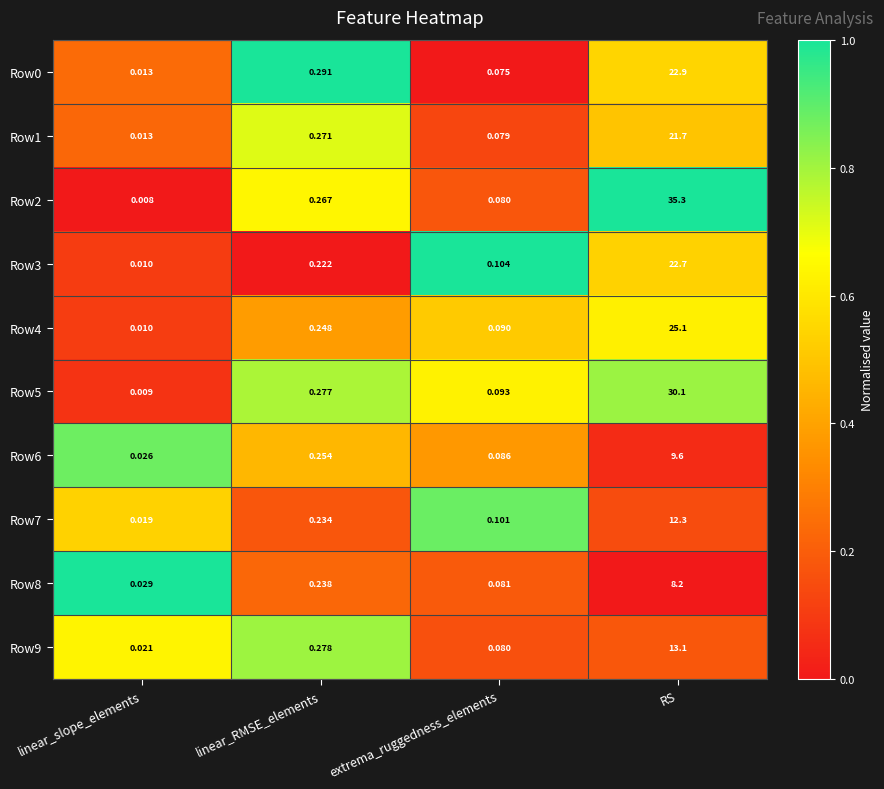

At how many categories does at least one series exceed 0?

4